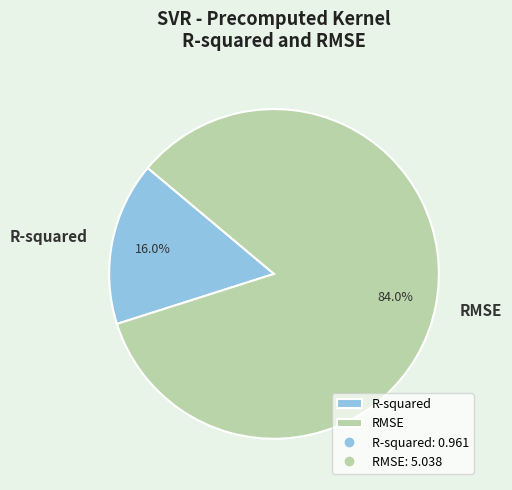

Rank the categories by value from highest to lowest.

RMSE, R-squared